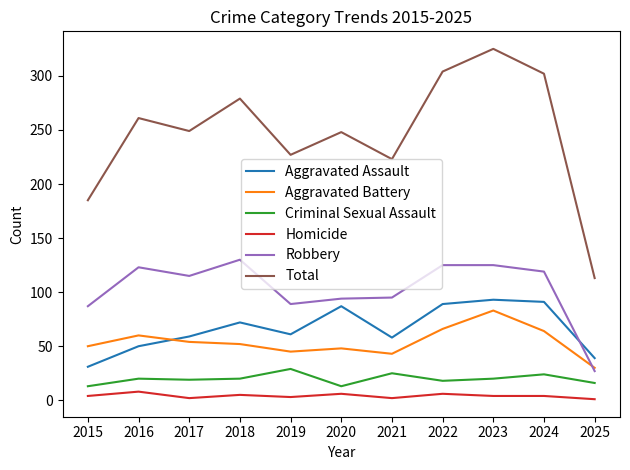

How many values in the Robbery series are below 115?

5